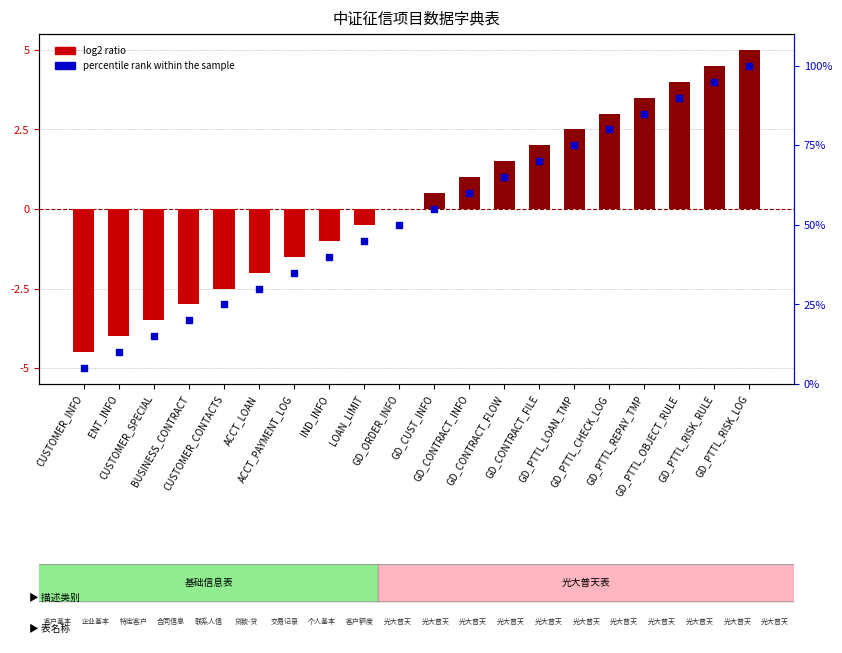

What is the total value across all series at BUSINESS_CONTRACT?

17.0